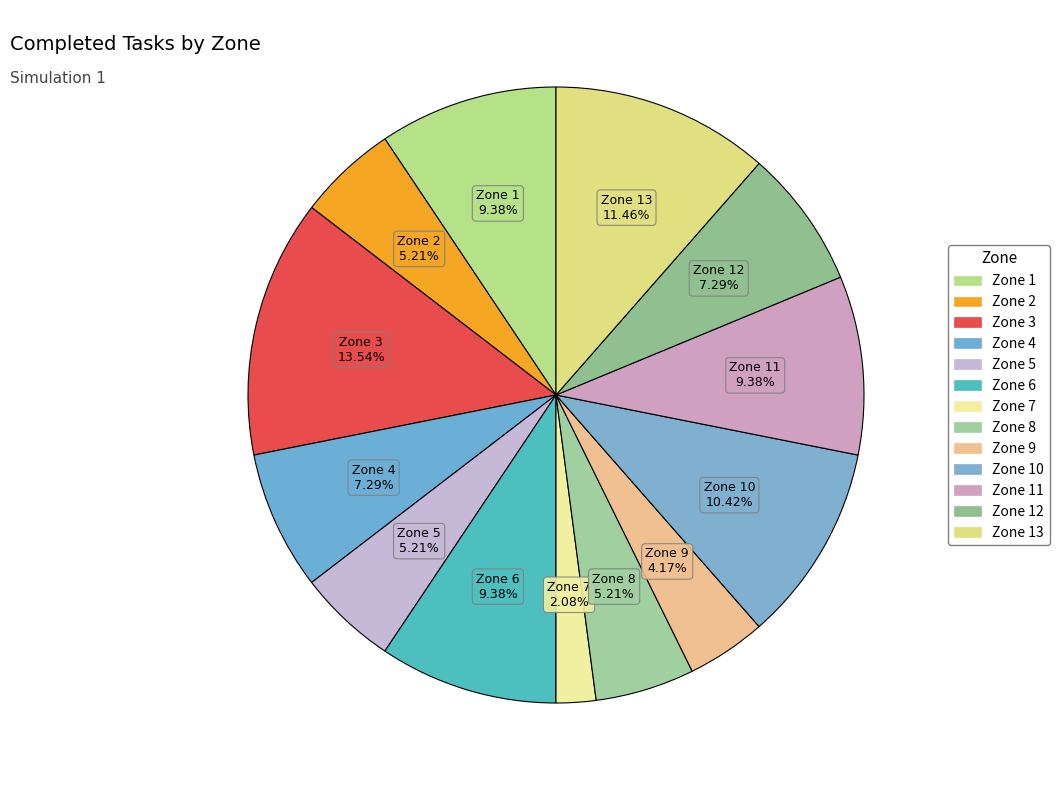

How many slices are in this pie chart?

13